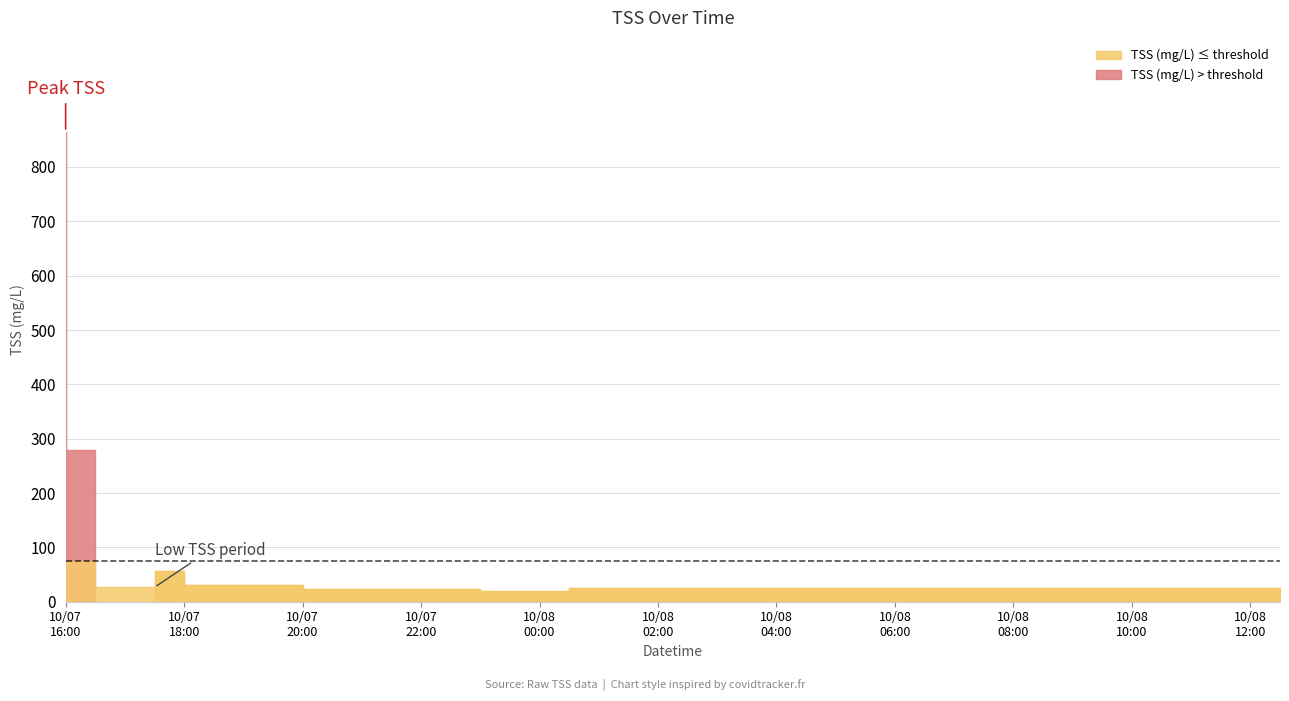

Is it true that the value at 2008-10-07 16:30:00 is 279.8?

True